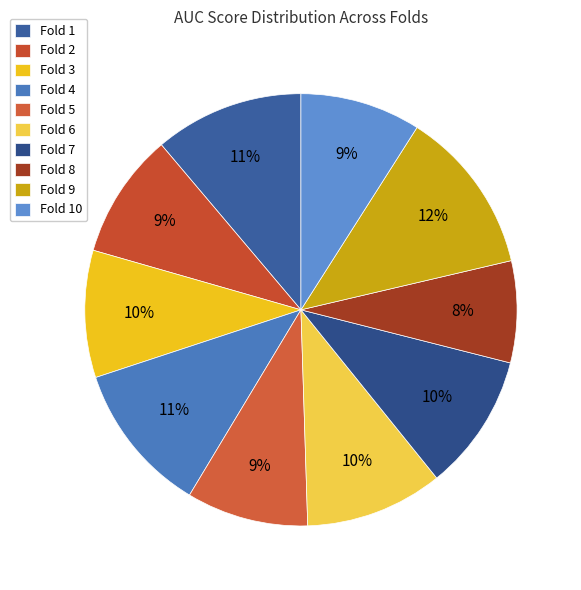

Is there a majority slice in this chart?

No